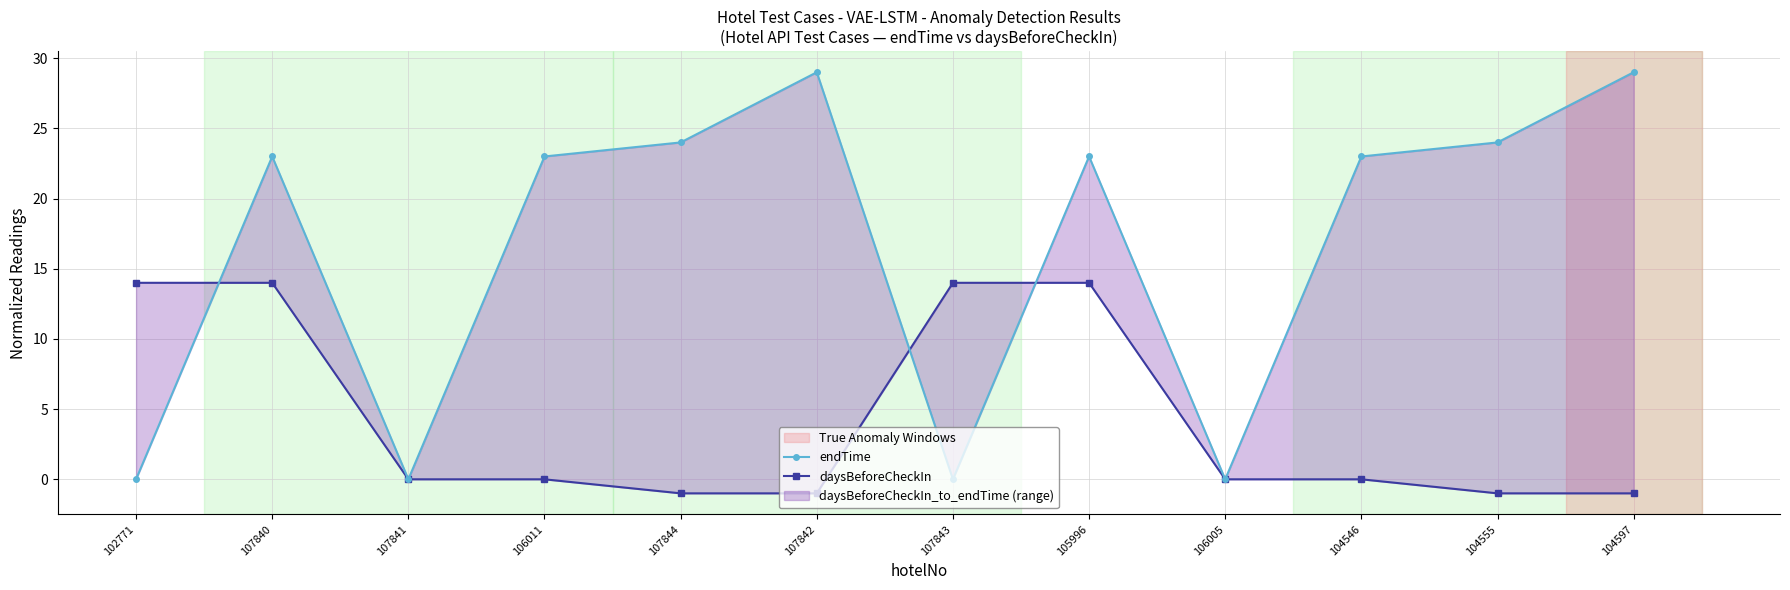

Does the chart display data point markers on the line(s)?

Yes